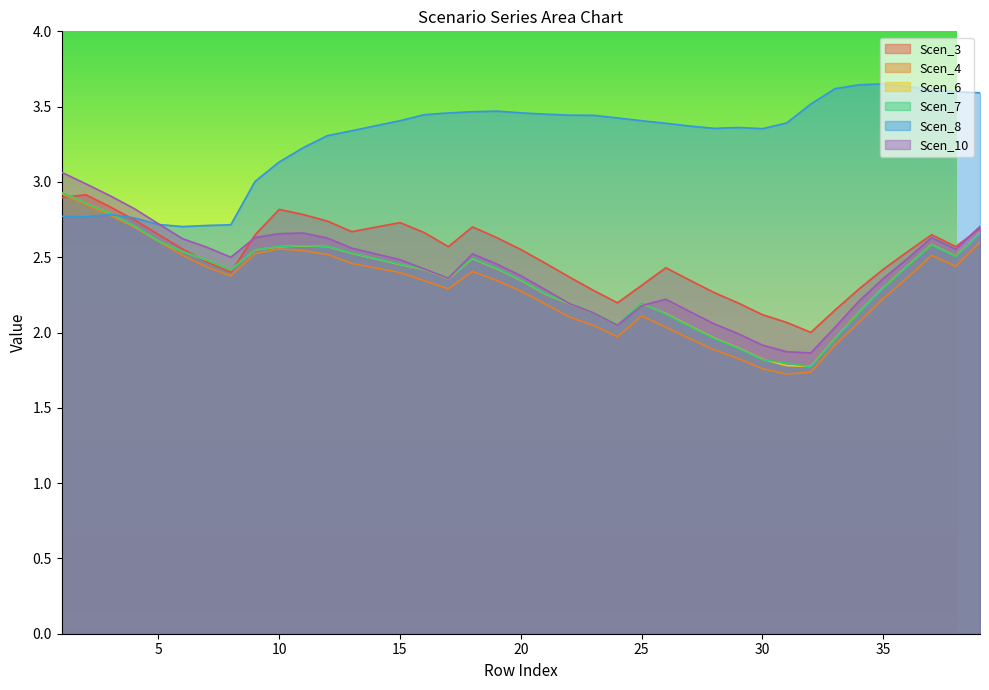

How many intersections are there between Scen_6 and Scen_3?

3